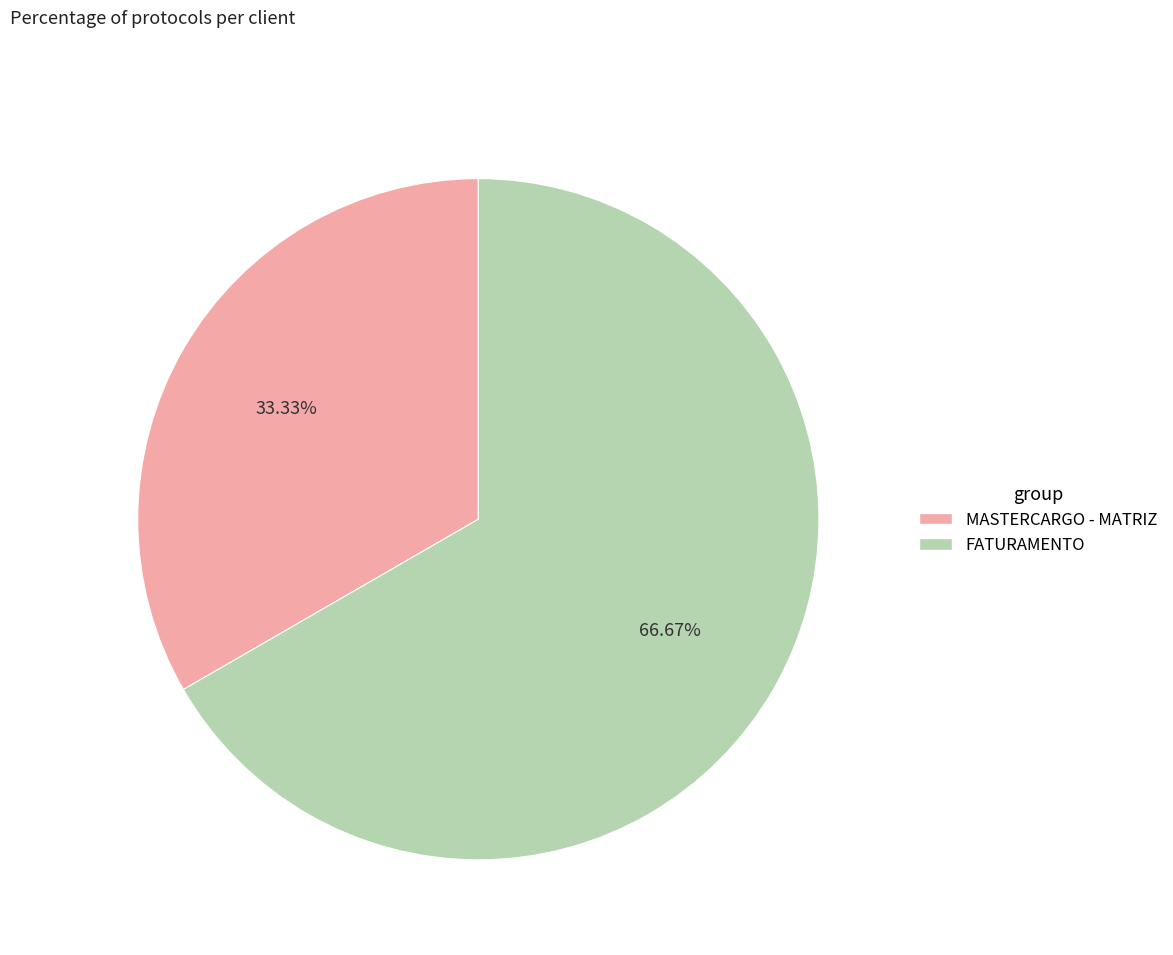

Is there a majority slice in this chart?

Yes